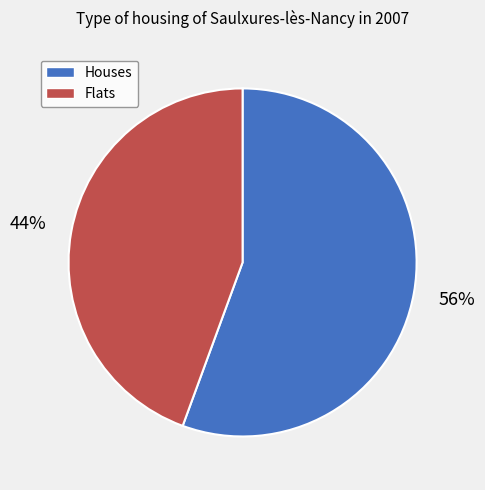

The Houses slice represents 56% of the pie. True or false?

True